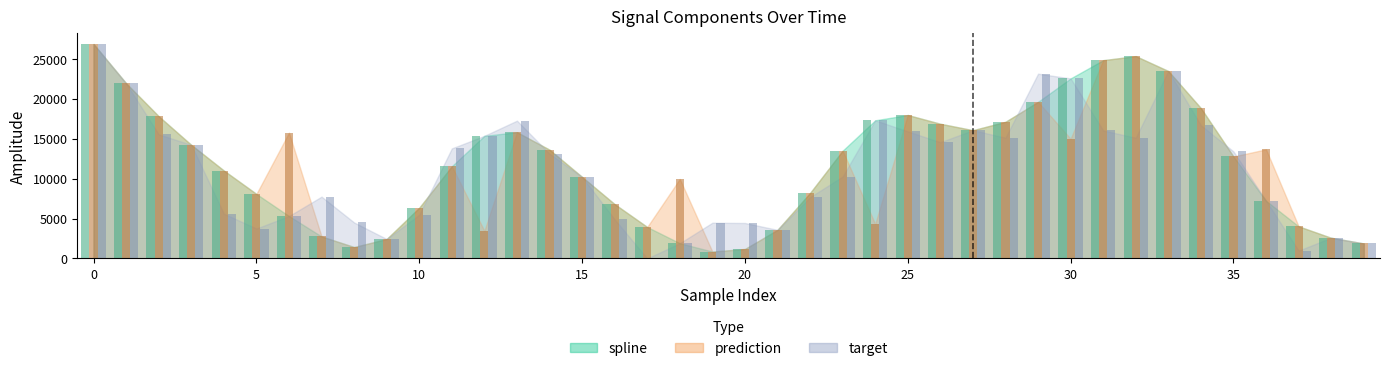

Does the chart contain any negative values?

No